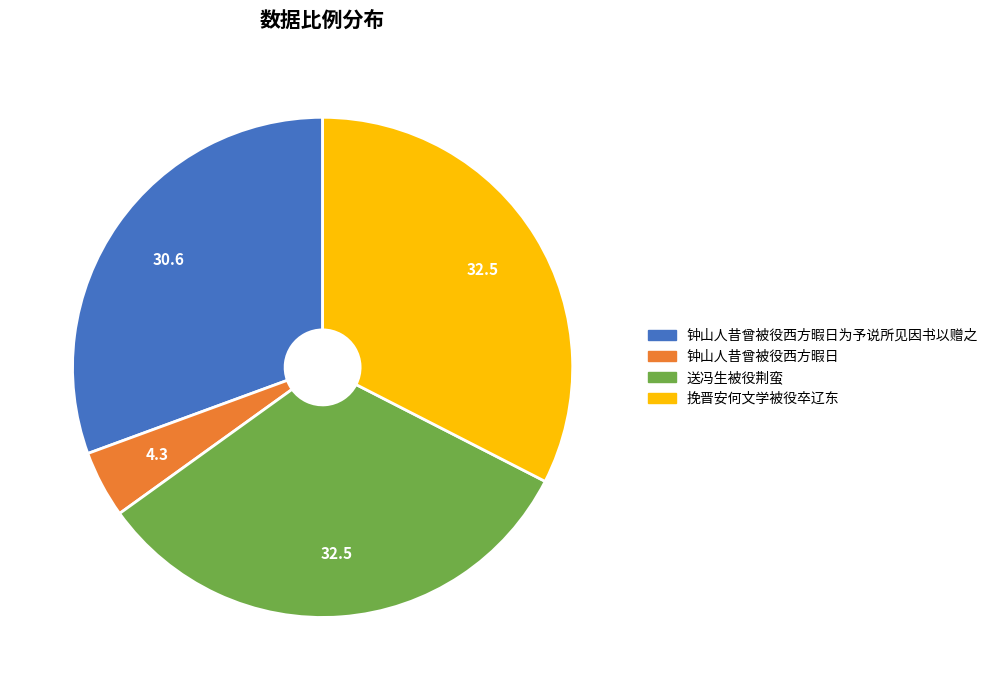

How many slices are in this pie chart?

4